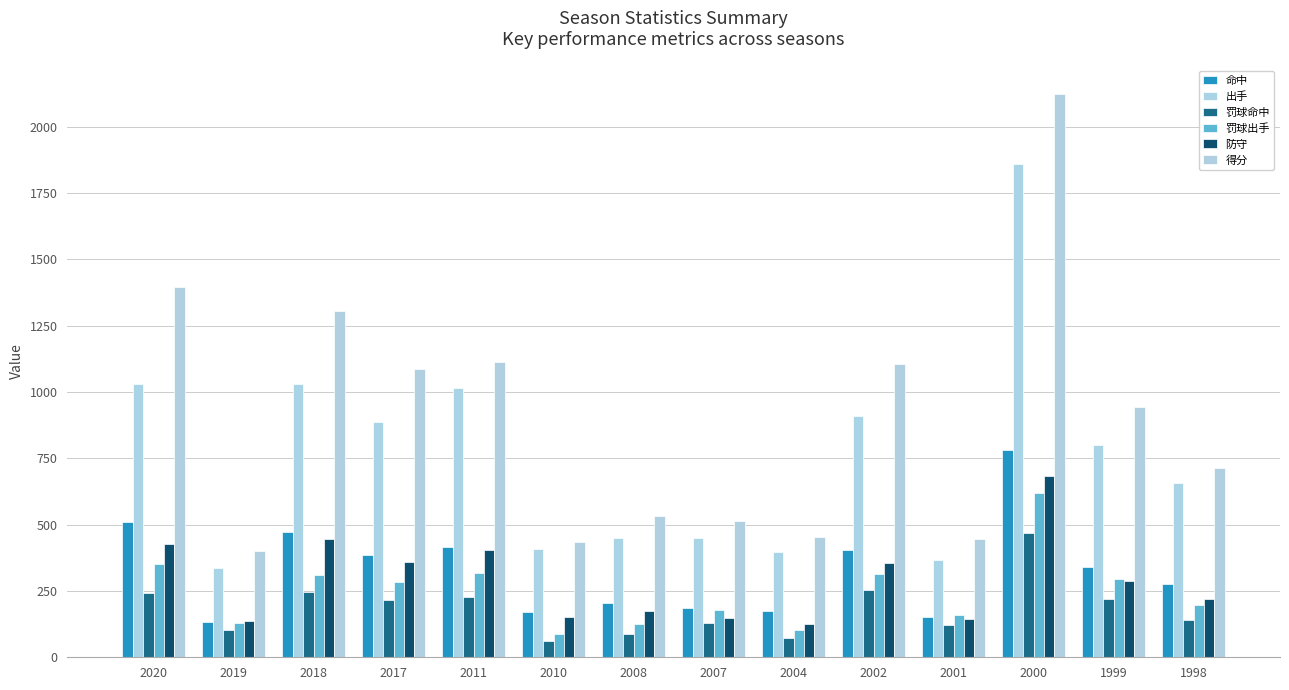

How many data points does each series have?

14